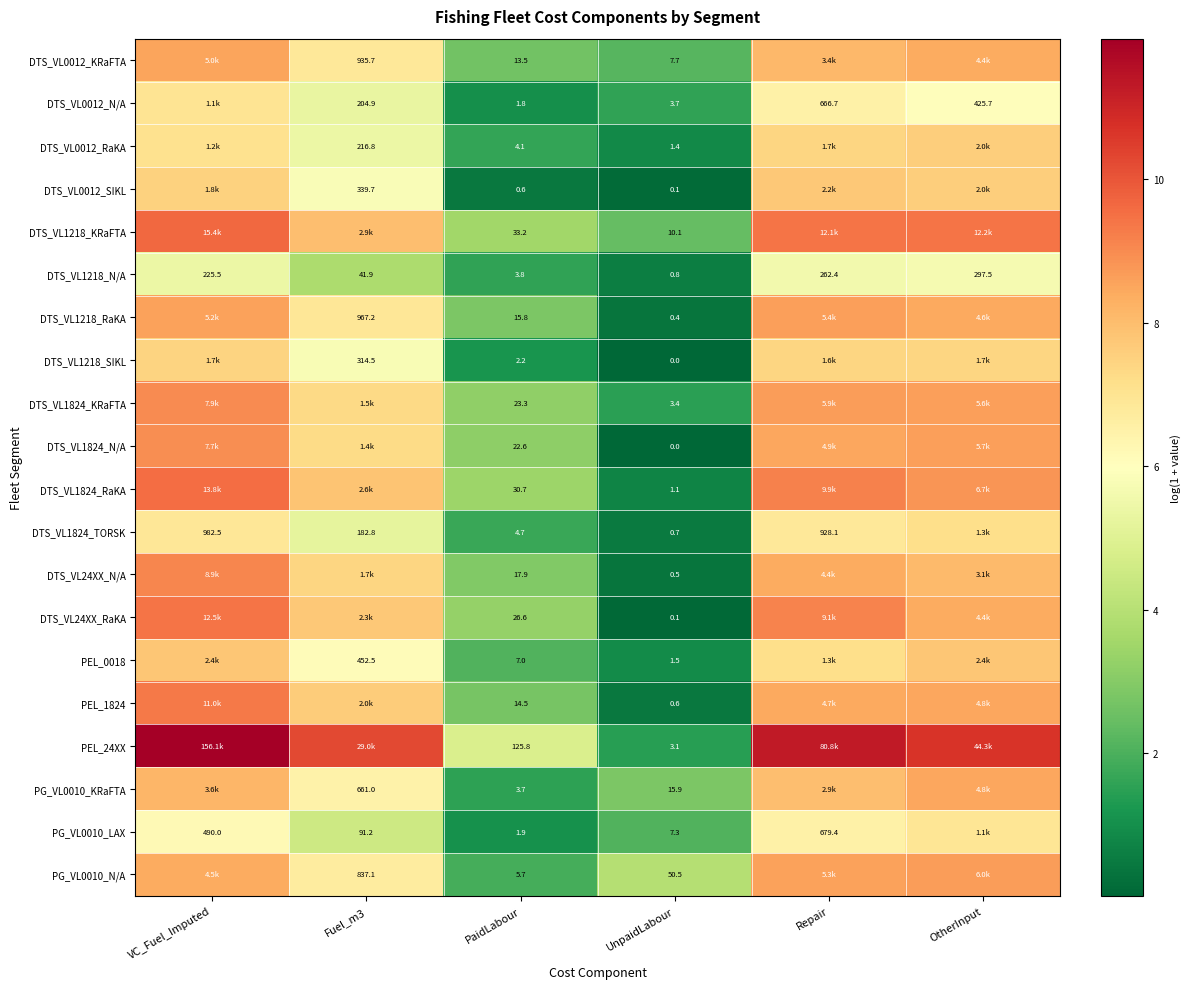

The PG_VL0010_N/A series shows 6.3 at UnpaidLabour. True or false?

False